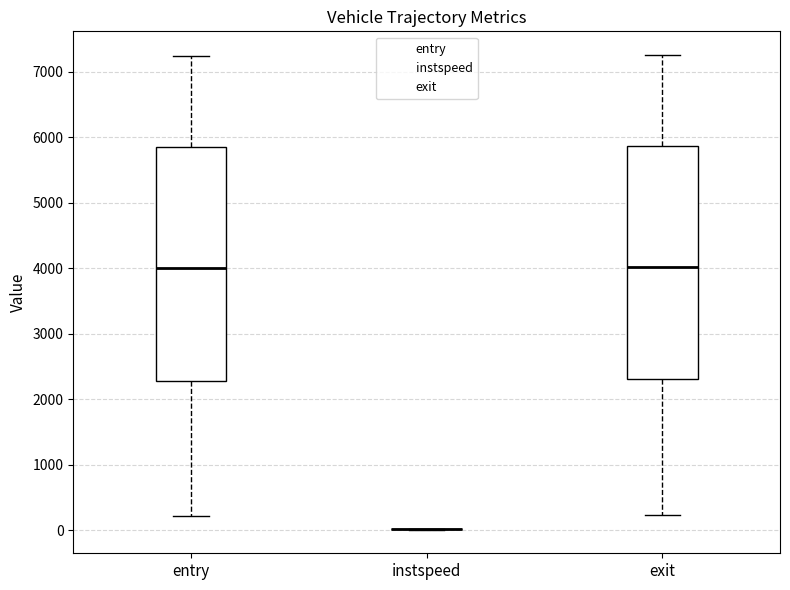

Reading left to right, transcribe this box plot: for each box, give where its median line is, the range the box spans, and where its two whiskers end, as read against the y-axis. The values are not printed on the chart, so give them approximately, as read against the axis.

entry: median 4000, box 2300 to 5900, whiskers 200 to 7200
instspeed: box collapsed to a line at 0, whiskers 0 to 0
exit: median 4000, box 2300 to 5900, whiskers 200 to 7300